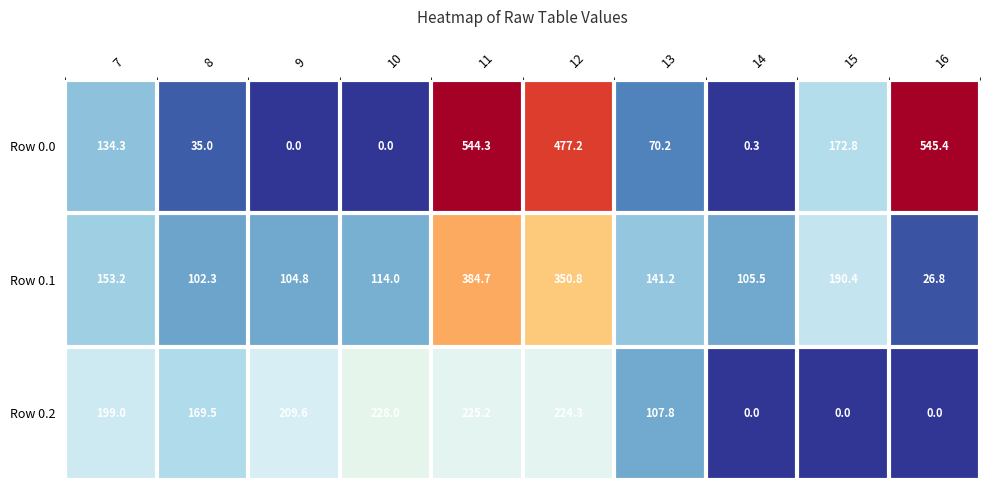

What is the difference between the maximum and minimum values in the Row 0.1 series?

357.9